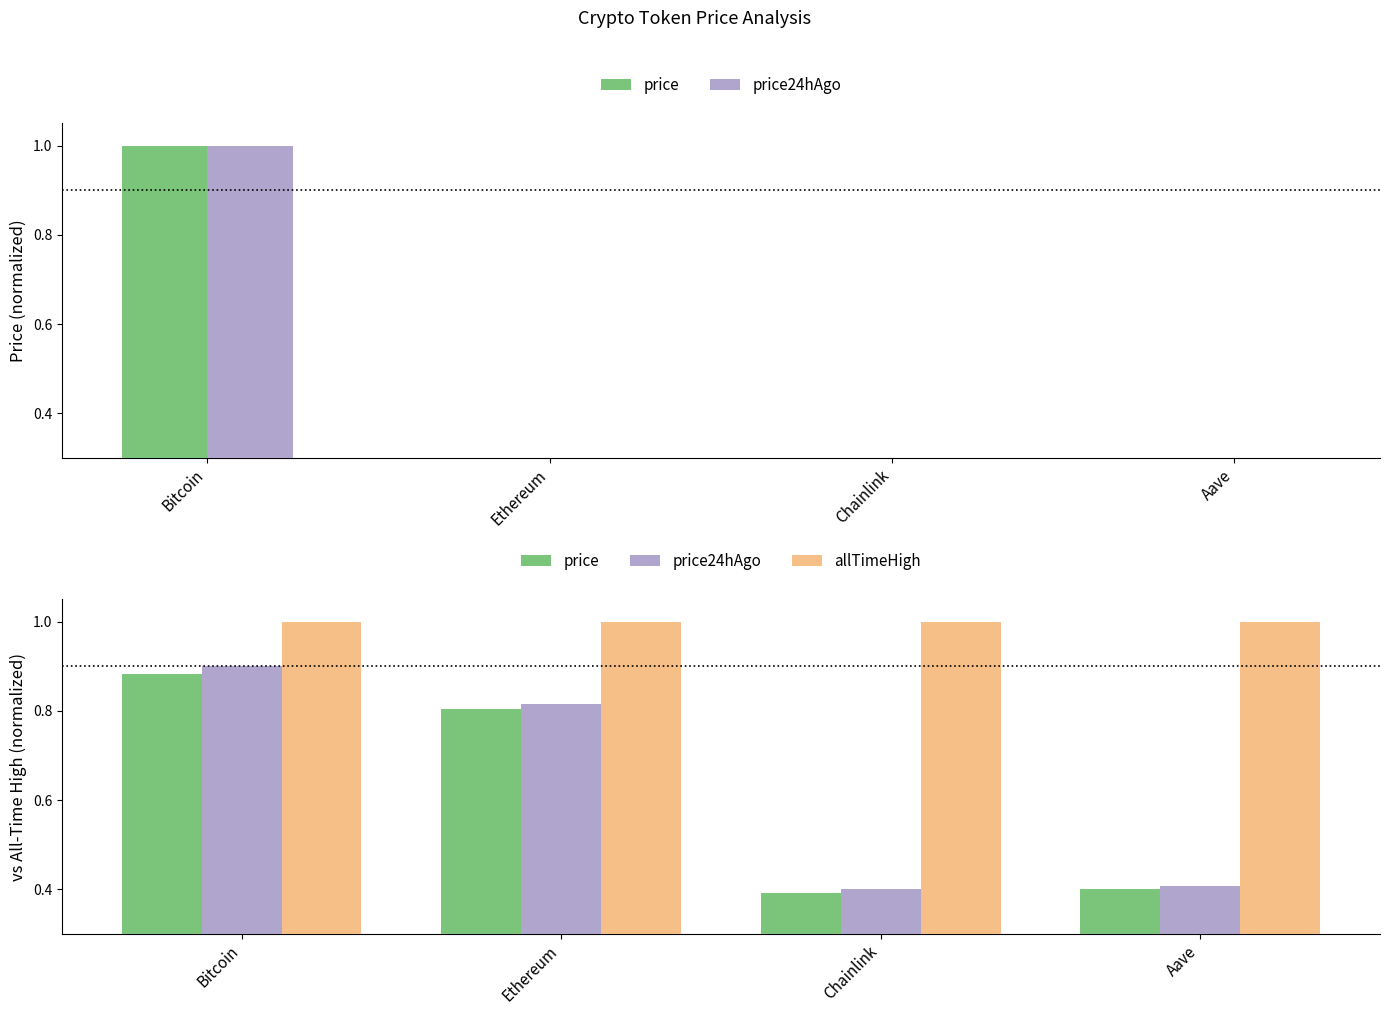

At which category does the chart reach its minimum across all series?

Chainlink